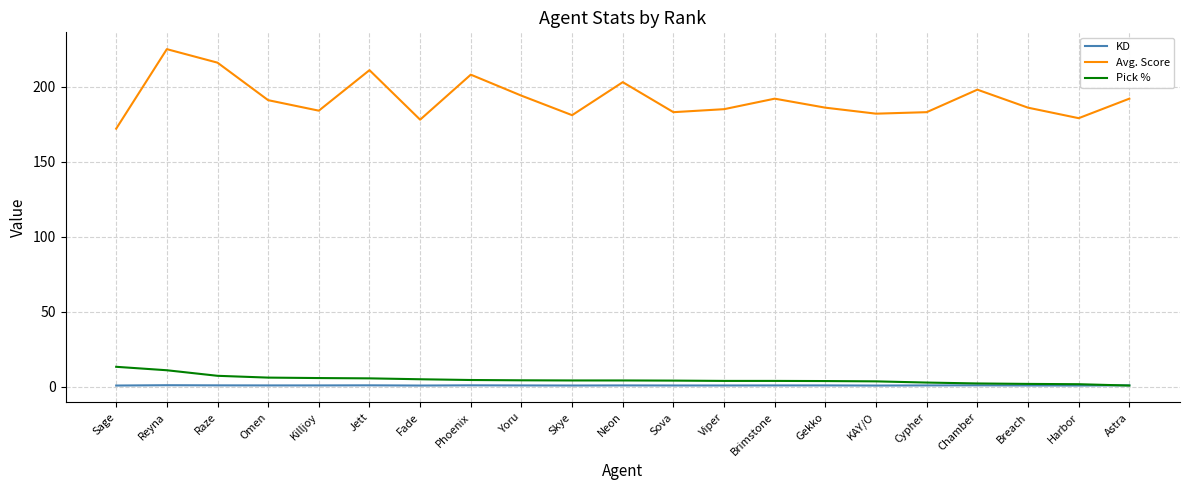

Which series has the largest range (max minus min)?

Avg. Score